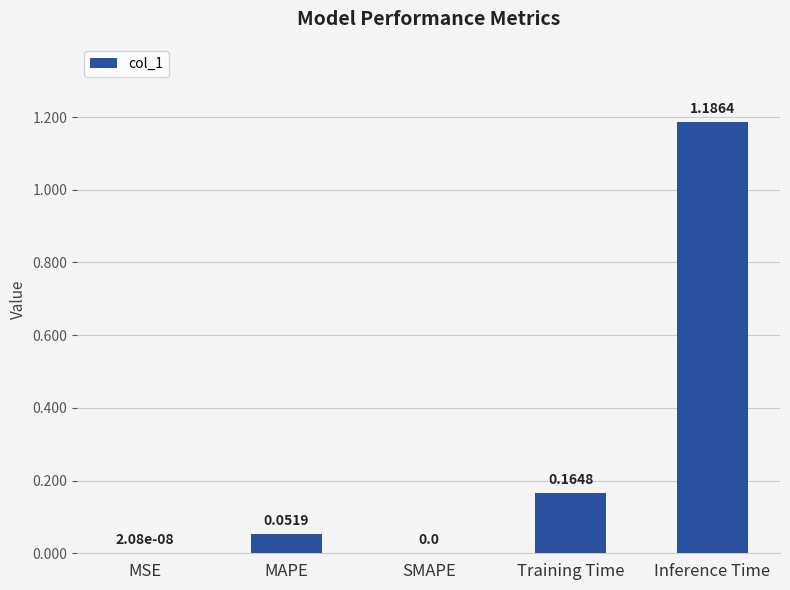

Which category has the highest value across all series?

Inference Time